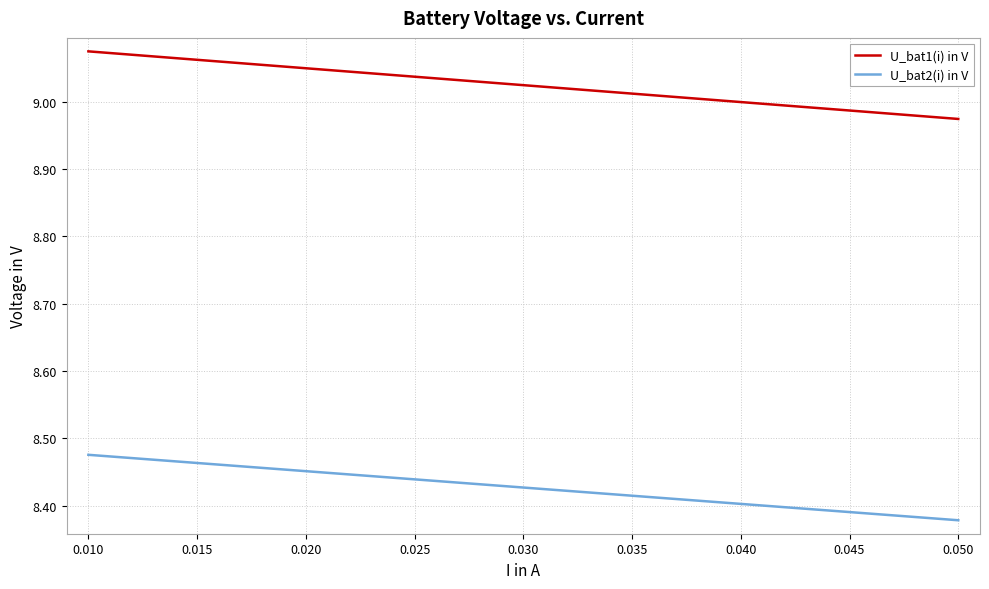

Which series has the widest spread of values?

U_bat1(i) in V